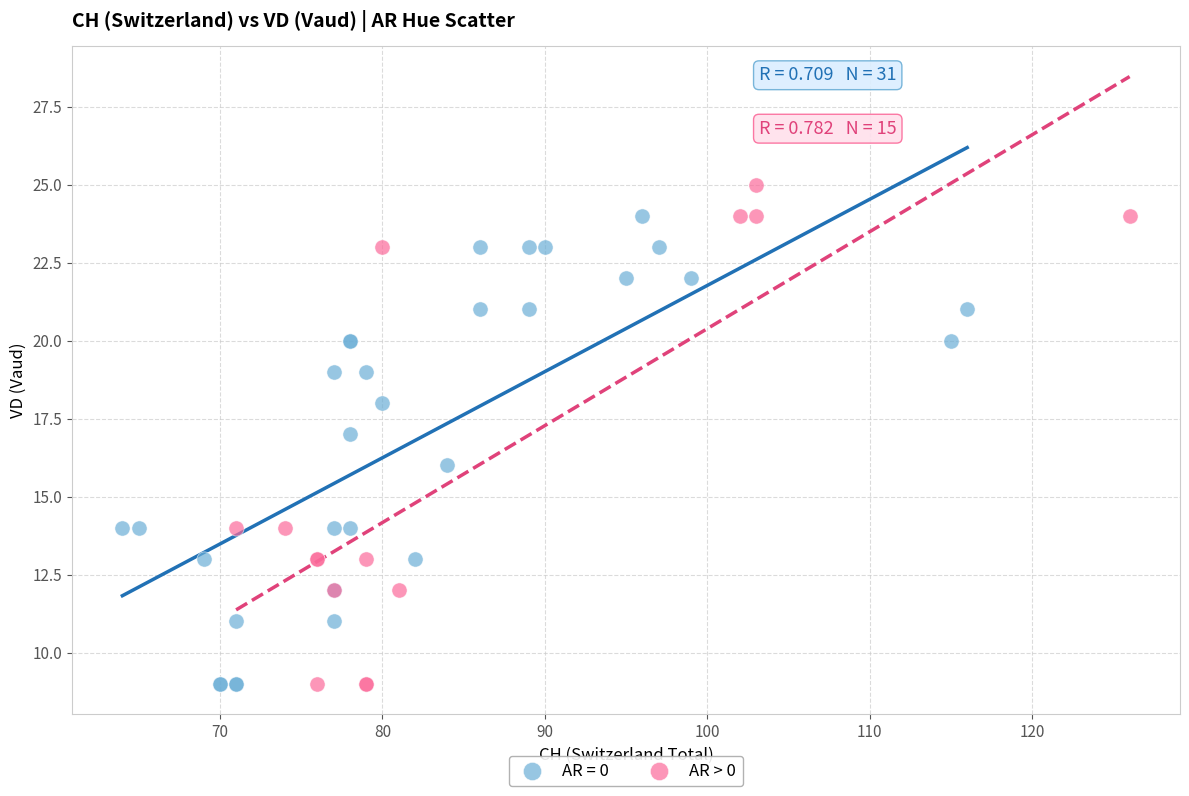

Which series contains the highest Y value?

AR > 0